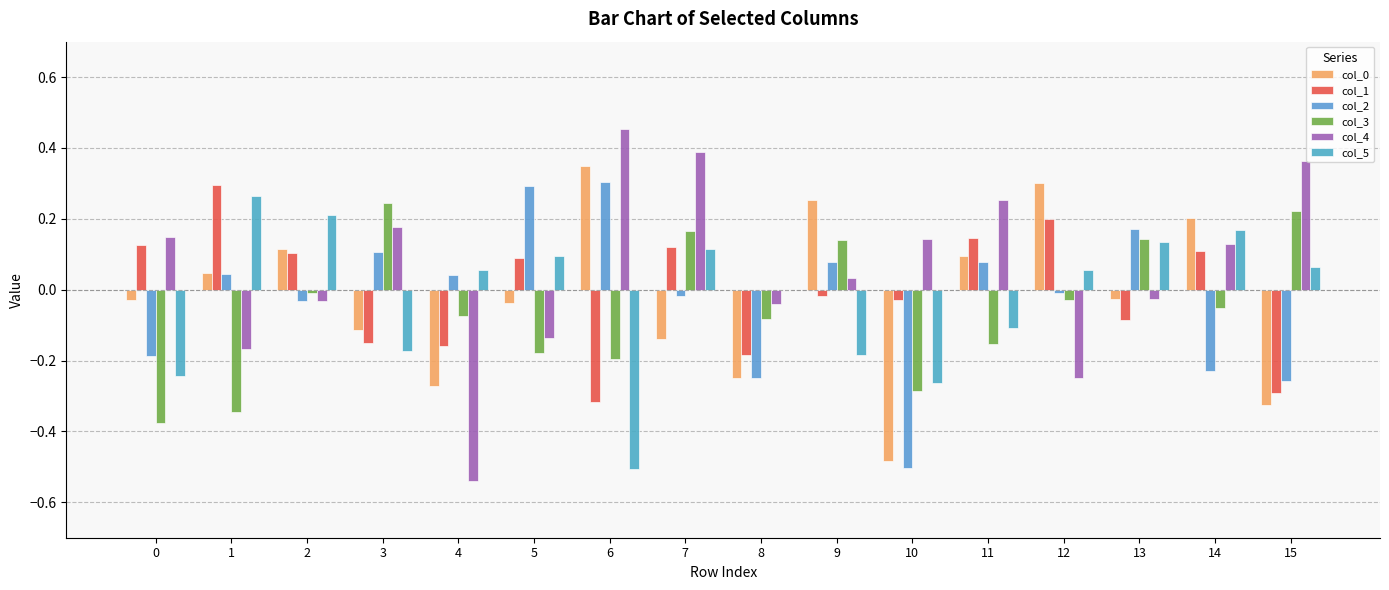

Does the chart contain stacked bars?

No